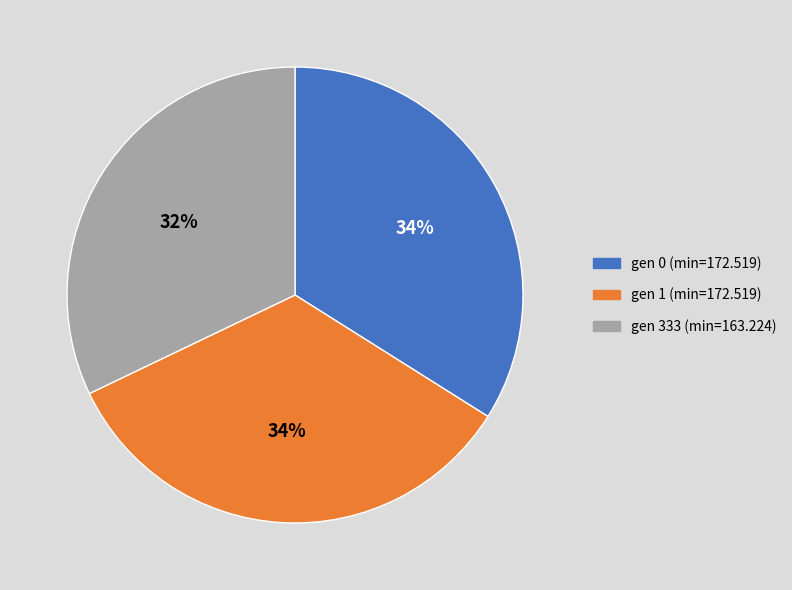

To the nearest percent, what percentage of the pie is gen 333 (min=163.224)?

32%